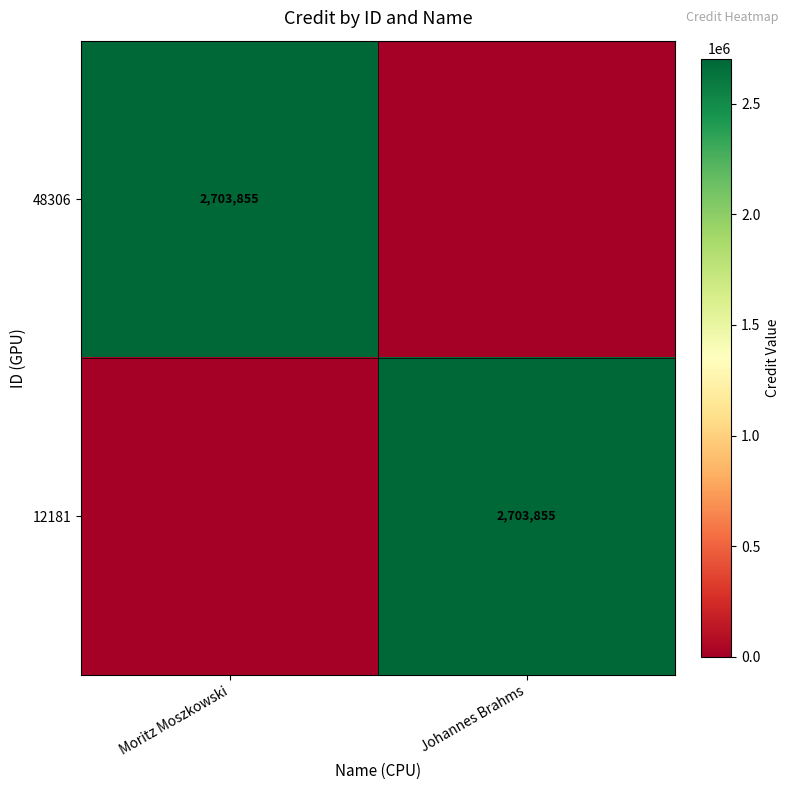

What is the difference between the highest and lowest values at Johannes Brahms?

2703855